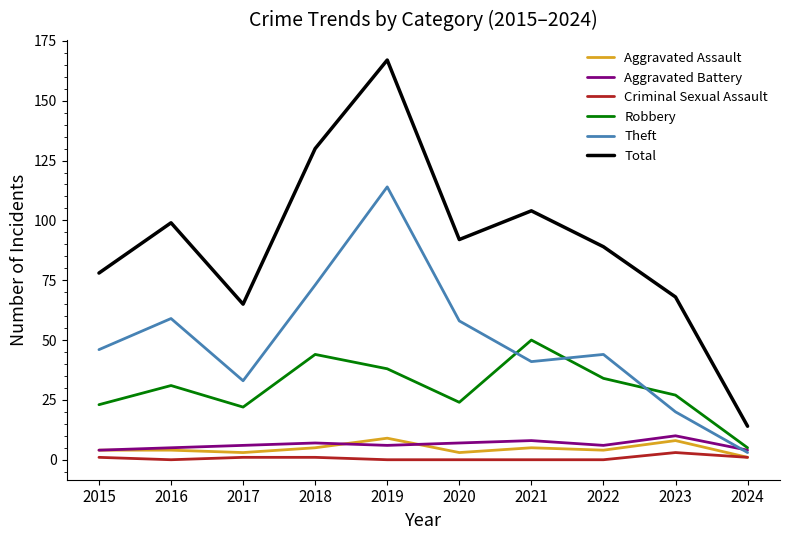

What is the highest value of the Robbery series?

50